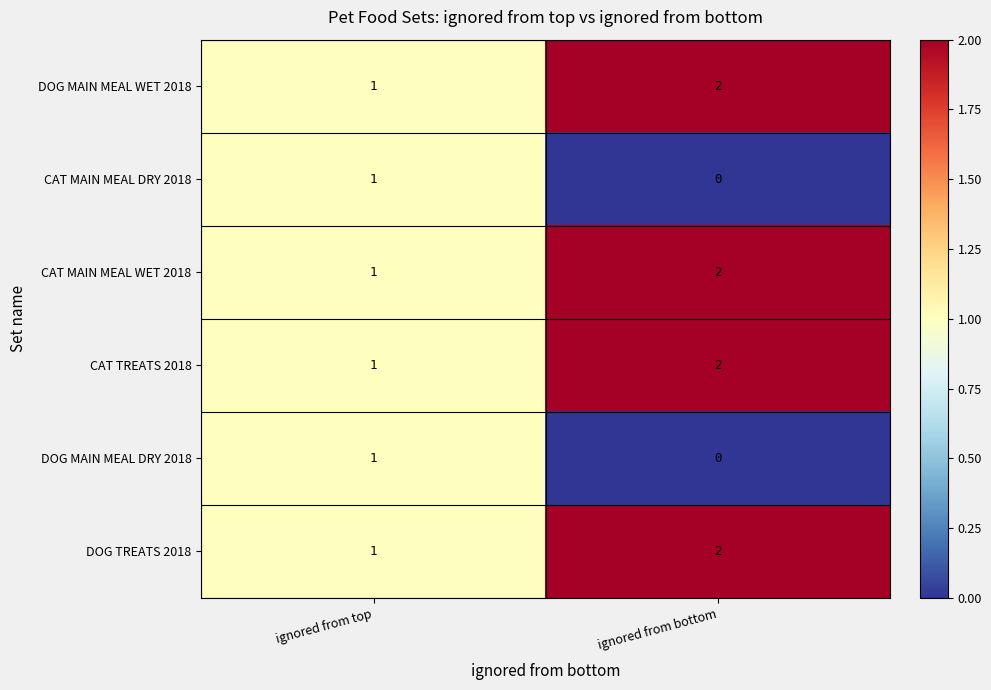

Is it true that DOG MAIN MEAL DRY 2018 equals 0 at ignored from top?

False